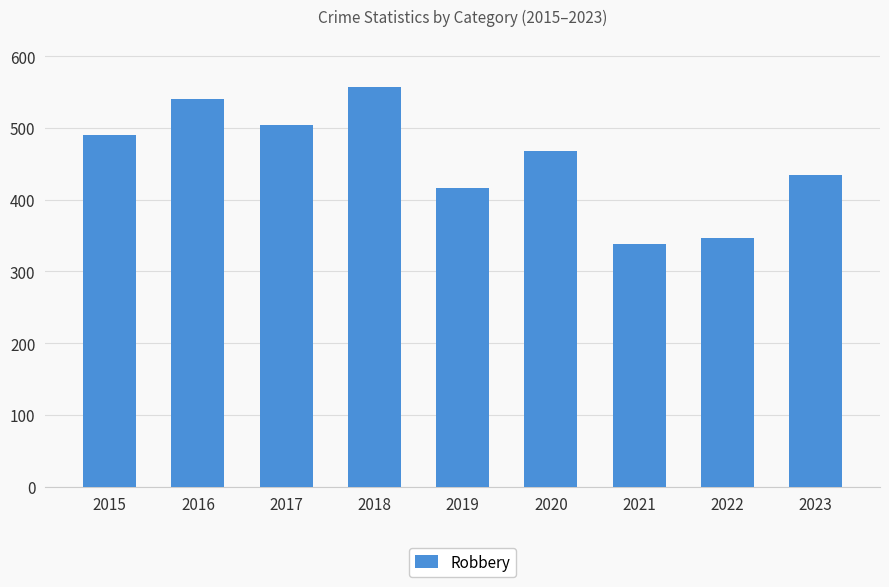

Rank the categories by value from highest to lowest.

2018, 2016, 2017, 2015, 2020, 2023, 2019, 2022, 2021